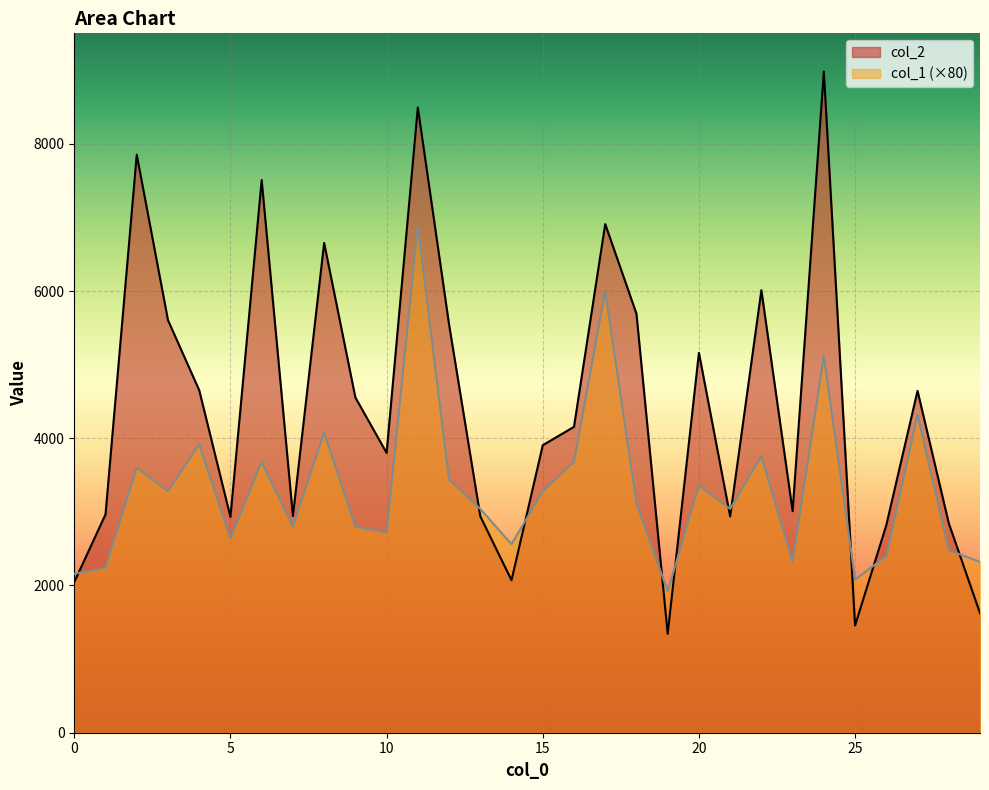

True or false: col_1 has a value of 4894 at 15.

False